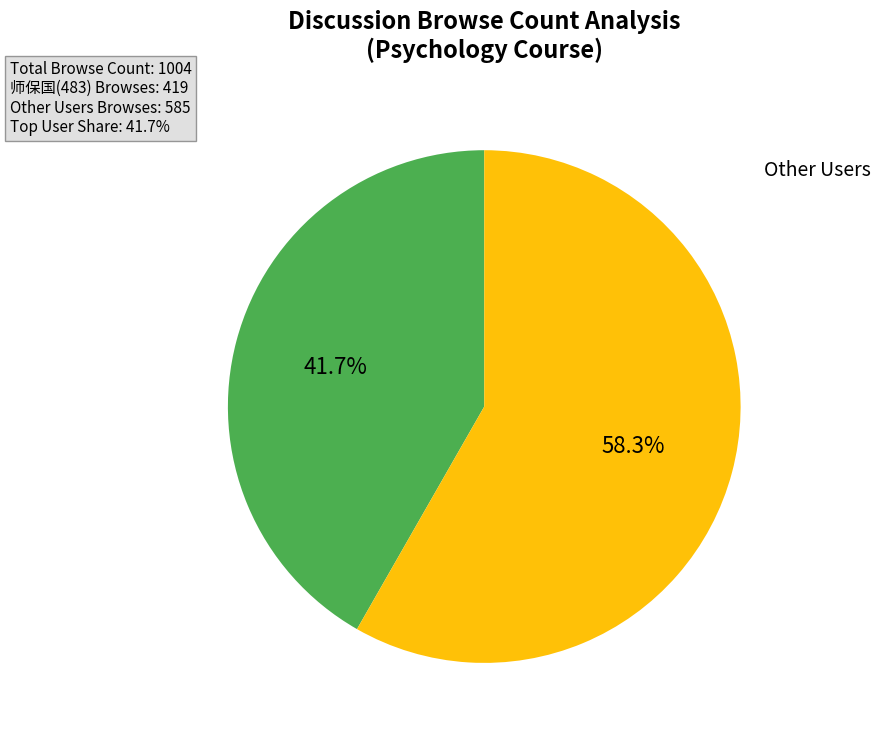

Is there a majority slice in this chart?

Yes